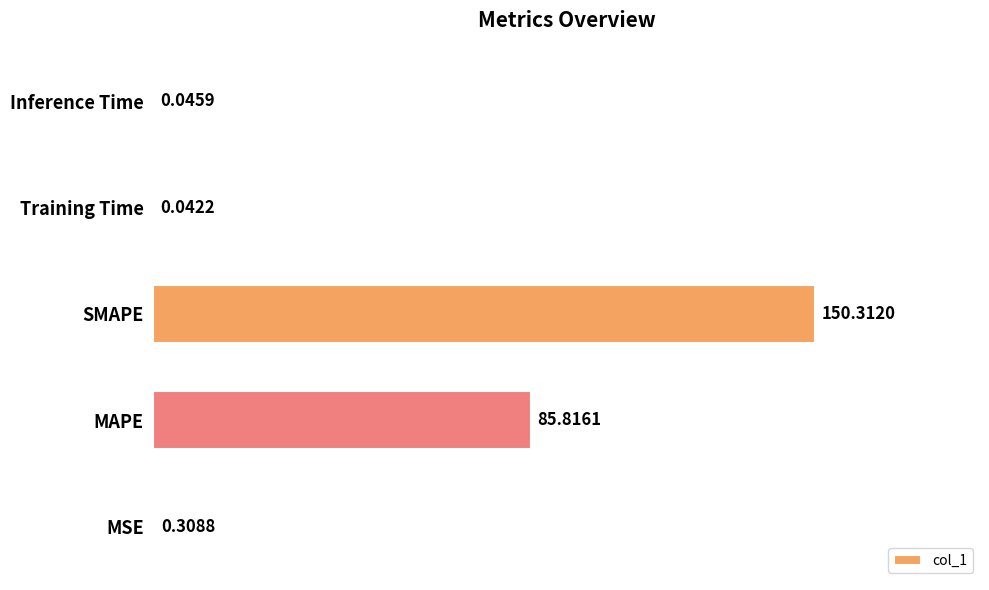

What is the change in value from MAPE to Training Time?

-85.8